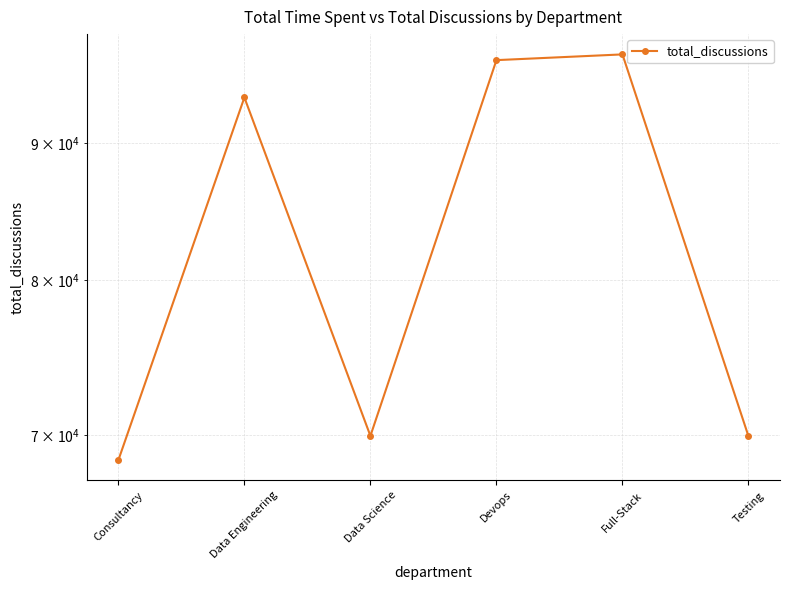

What is the greatest value displayed?

97144